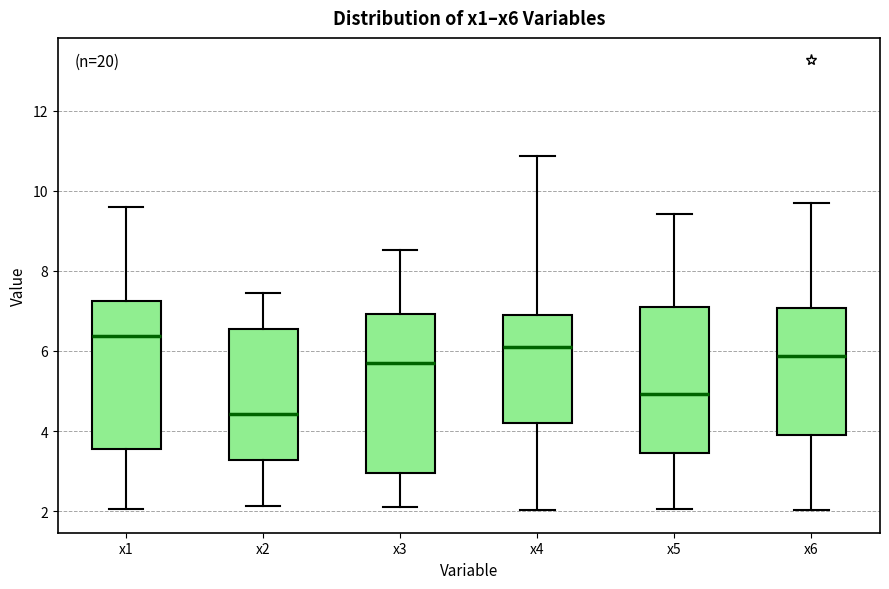

Comparing the boxes themselves (not the whiskers), which one is the tallest?

x3